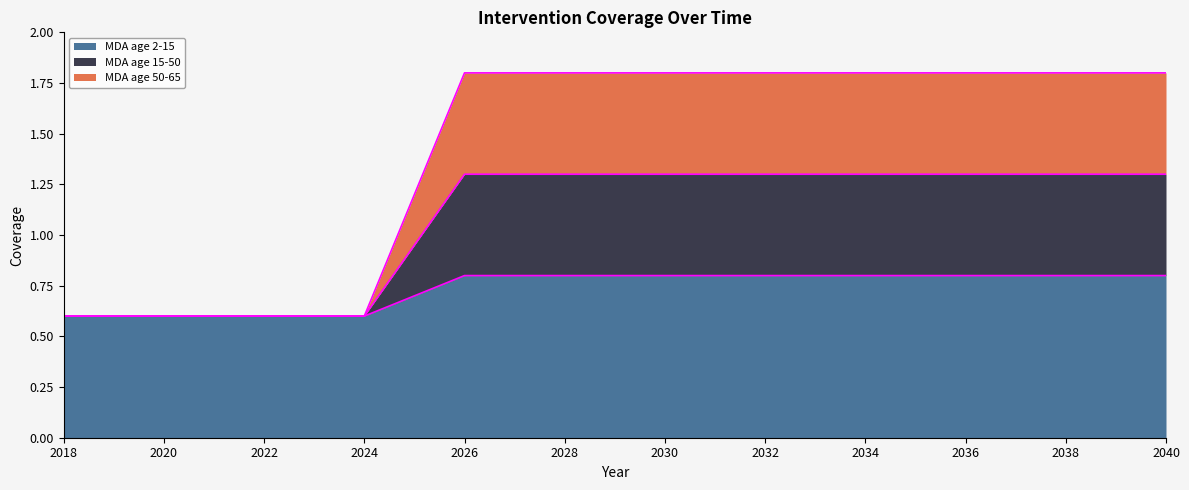

How many data points does each series have?

12